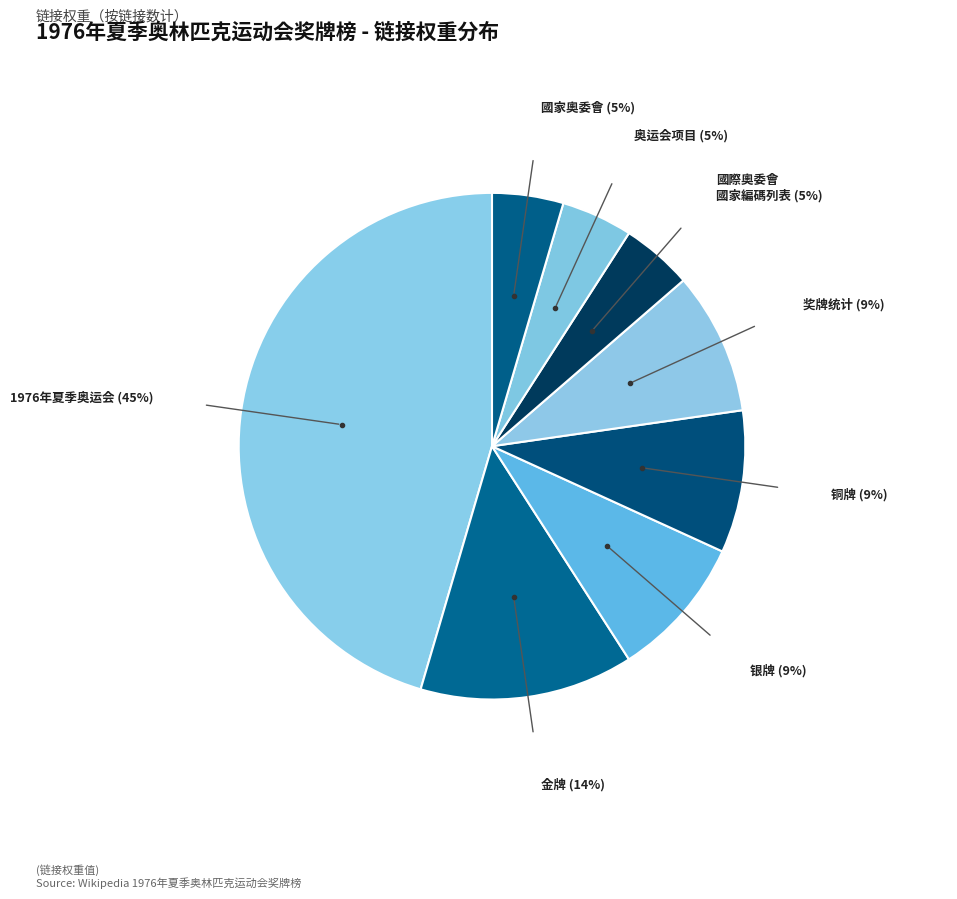

Does any single category account for the majority?

No